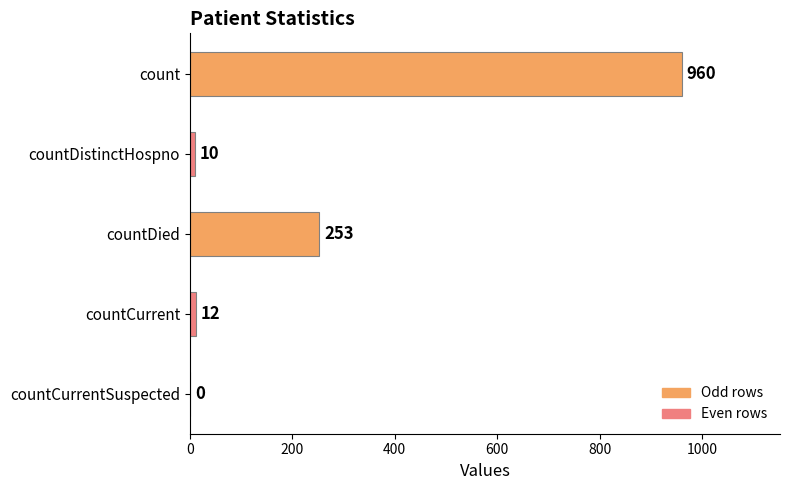

What value does the data have at count?

960